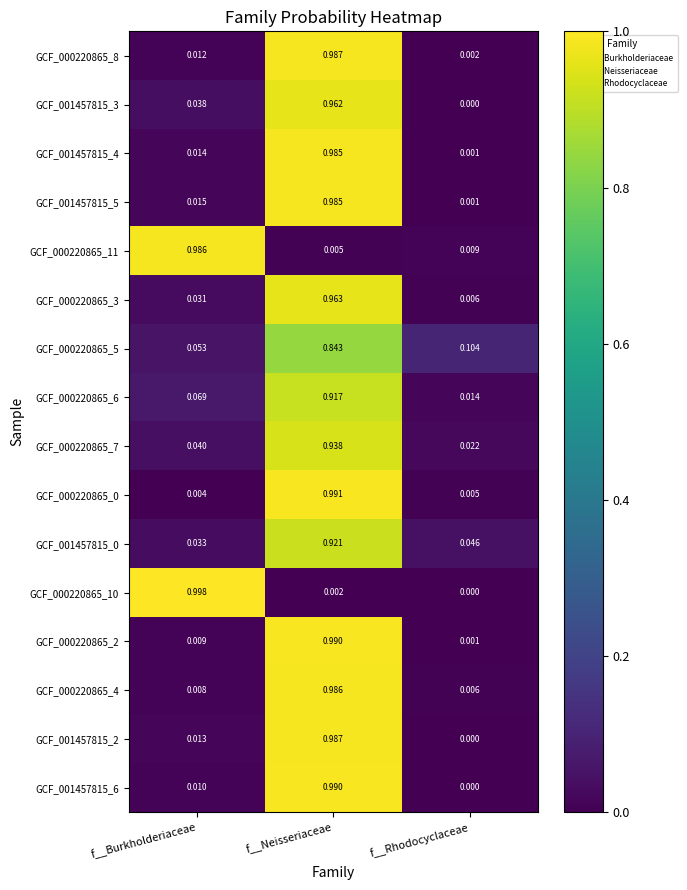

At how many categories does at least one series exceed 0?

3